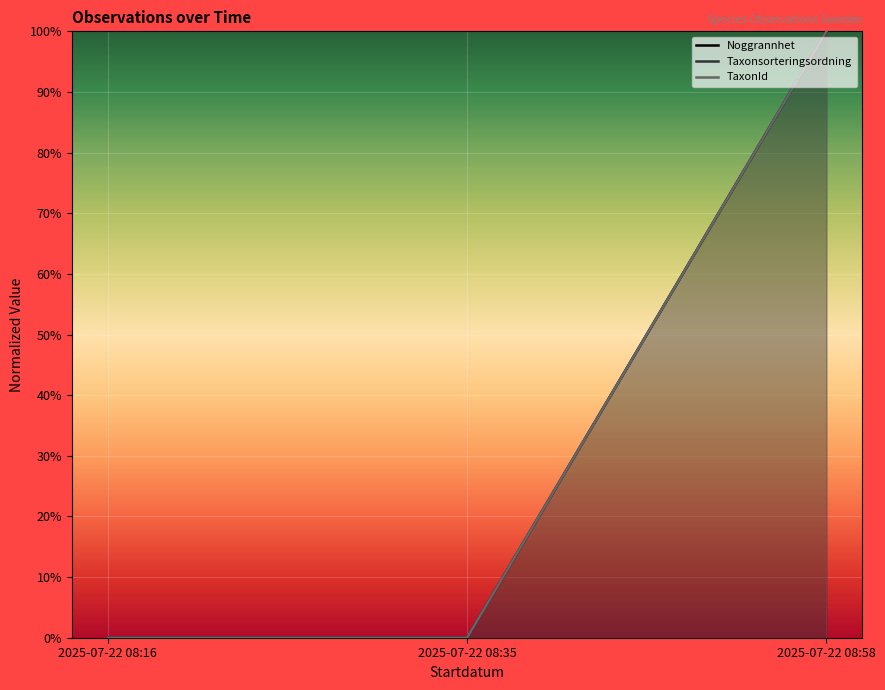

Is the value of Taxonsorteringsordning at 2025-07-22 08:35 greater than the value of TaxonId at 2025-07-22 08:35?

No